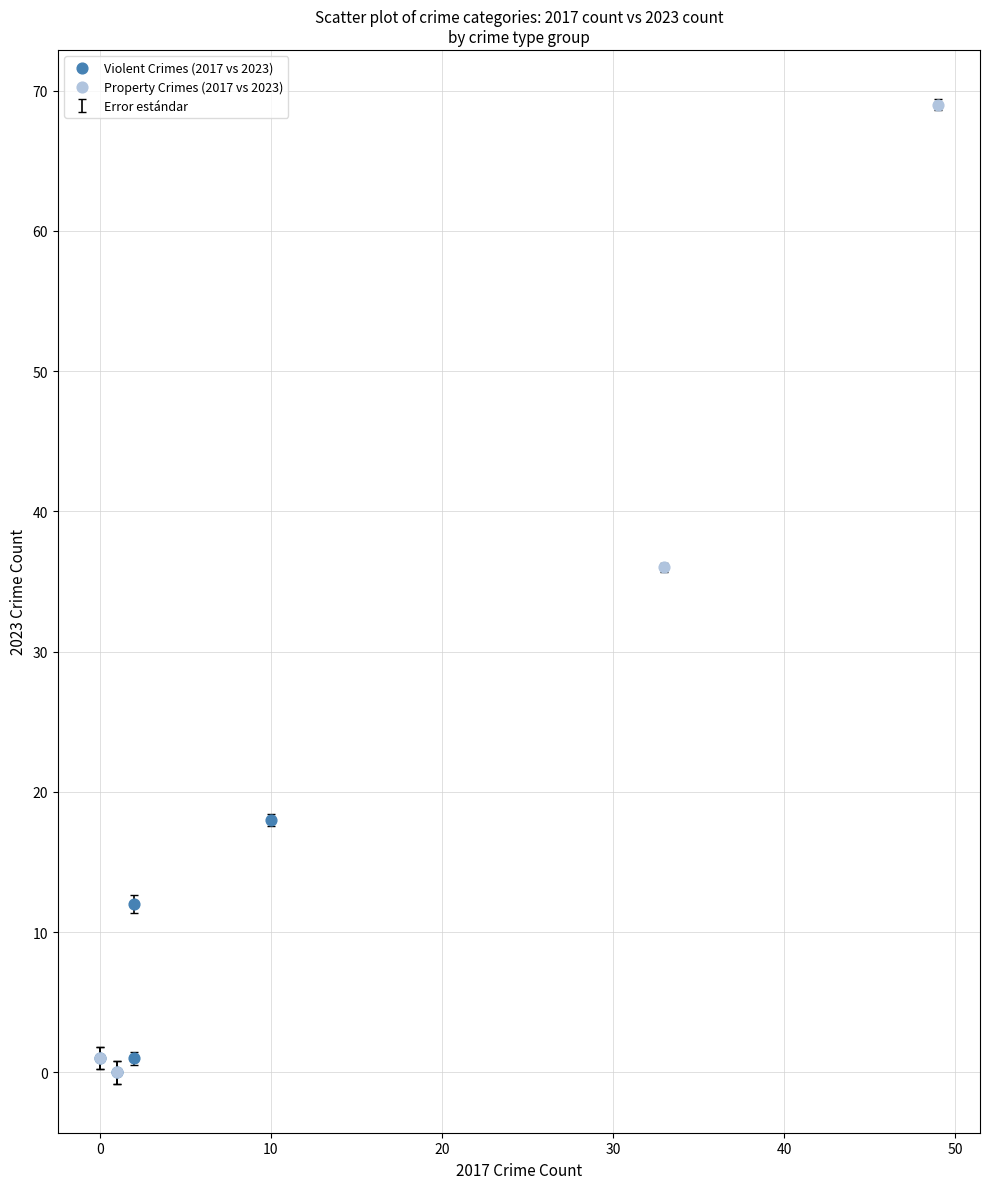

Which series has the largest Y range (max minus min)?

Property Crimes (2017 vs 2023)